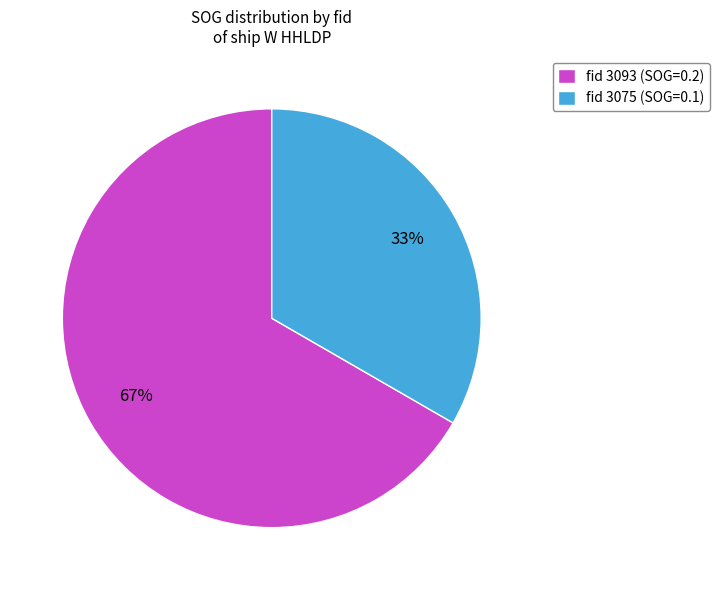

To the nearest percent, what portion does fid 3075 (SOG=0.1) represent?

33%